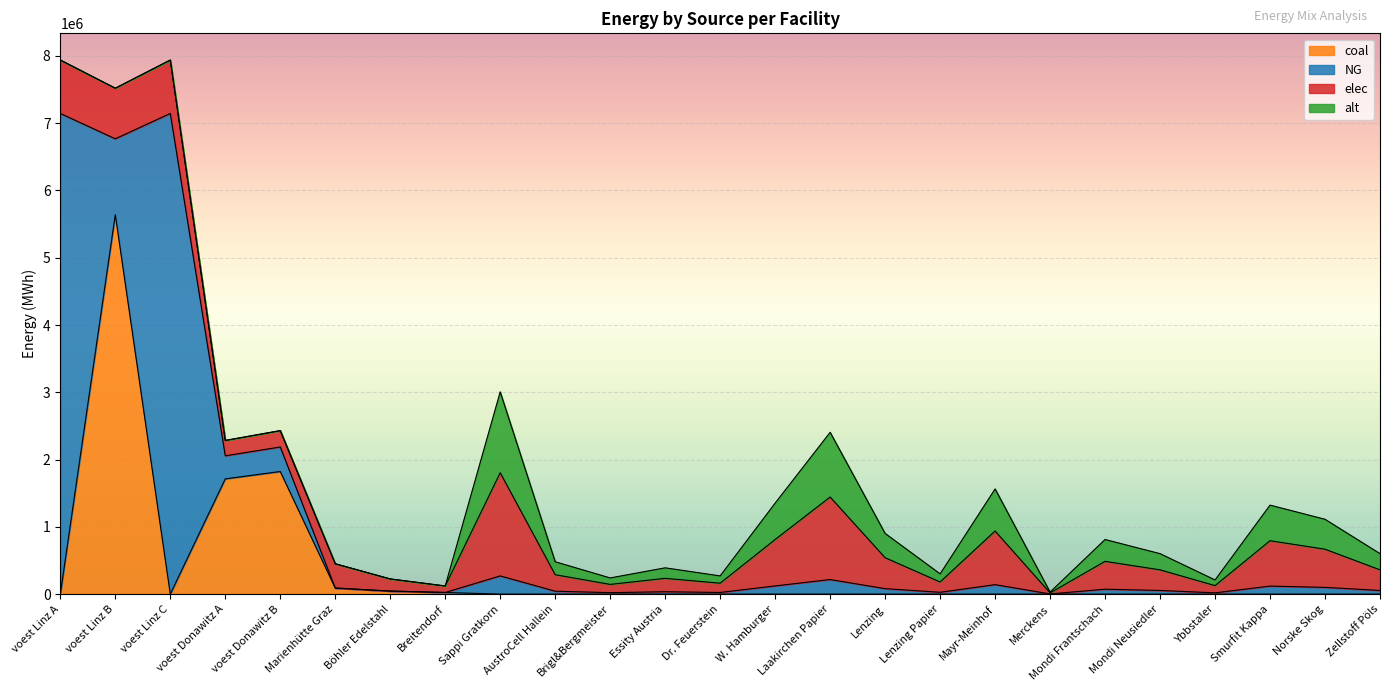

What is the label of the 15th point from the left?

Laakirchen Papier